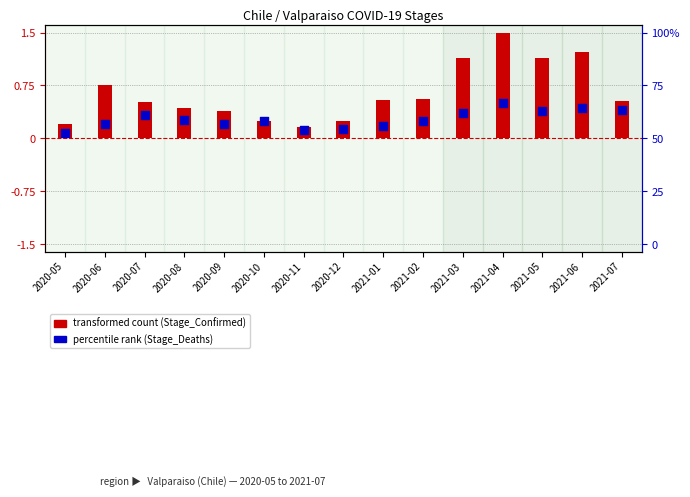

What is the total value across all series at 2021-04?

2.0